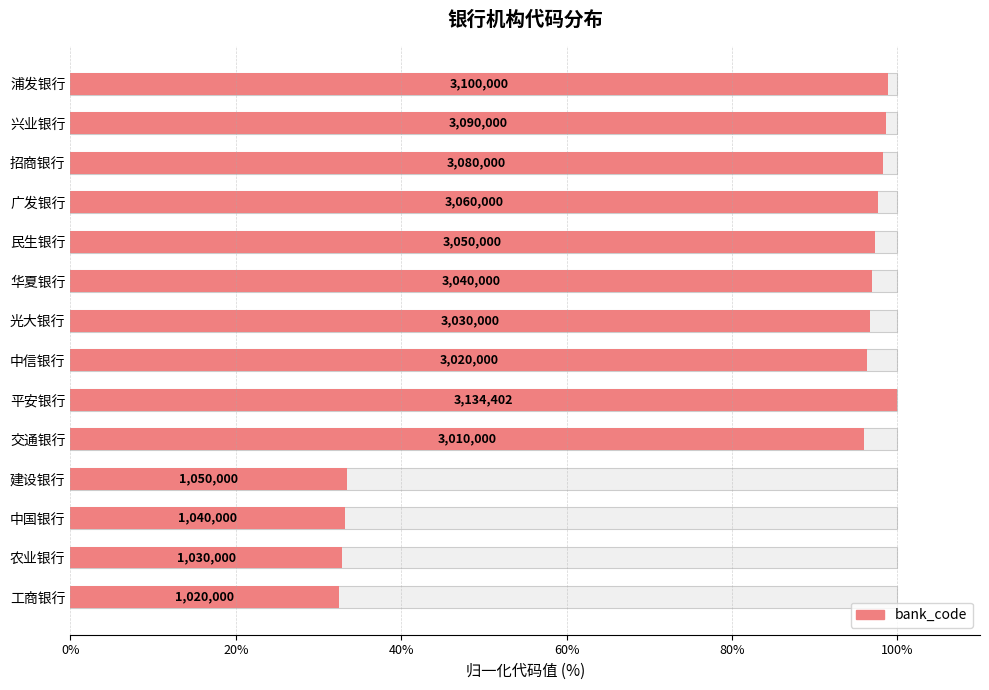

What is the approximate value at 兴业银行?

98.6